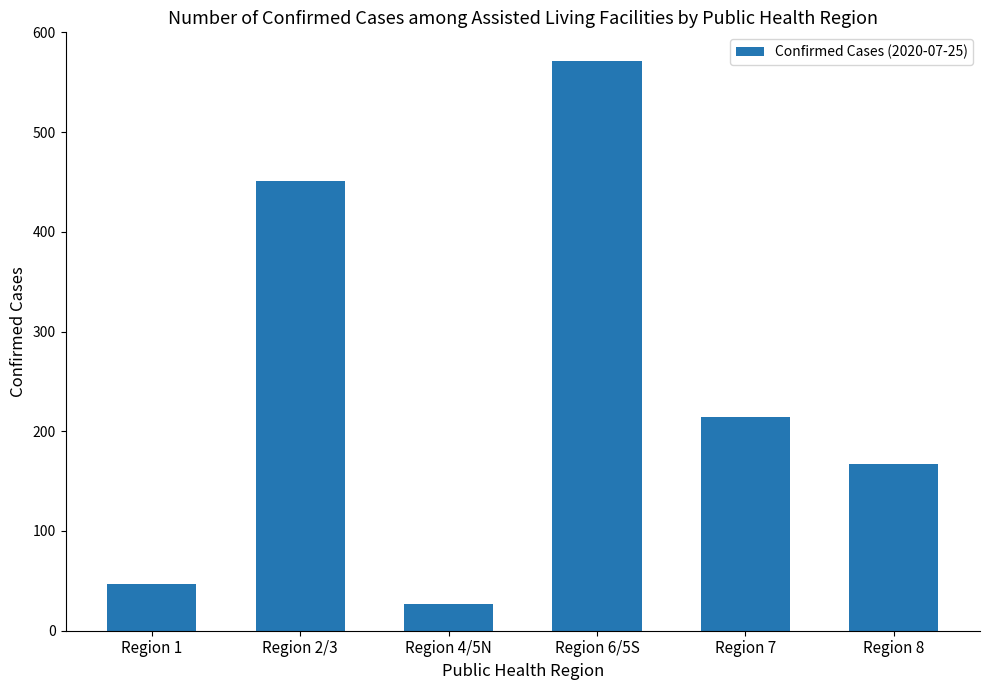

Reading right to left, transcribe all the data shown in this chart.

Region 8=167	Region 7=214	Region 6/5S=571	Region 4/5N=27	Region 2/3=451	Region 1=47